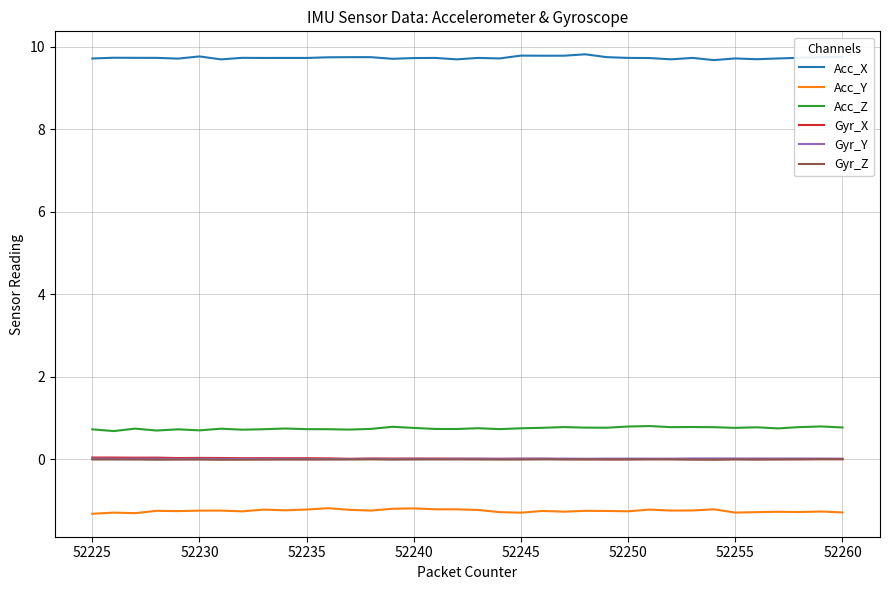

How many categories are shown in the chart?

36